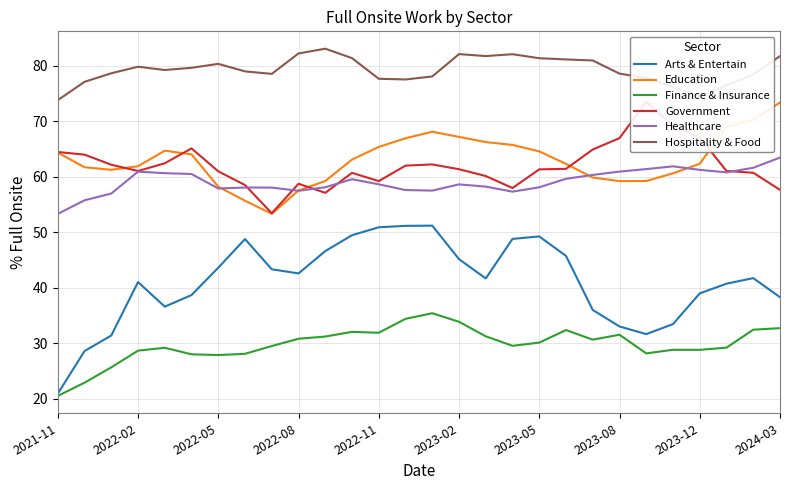

How many data points in Healthcare are less than 58?

8